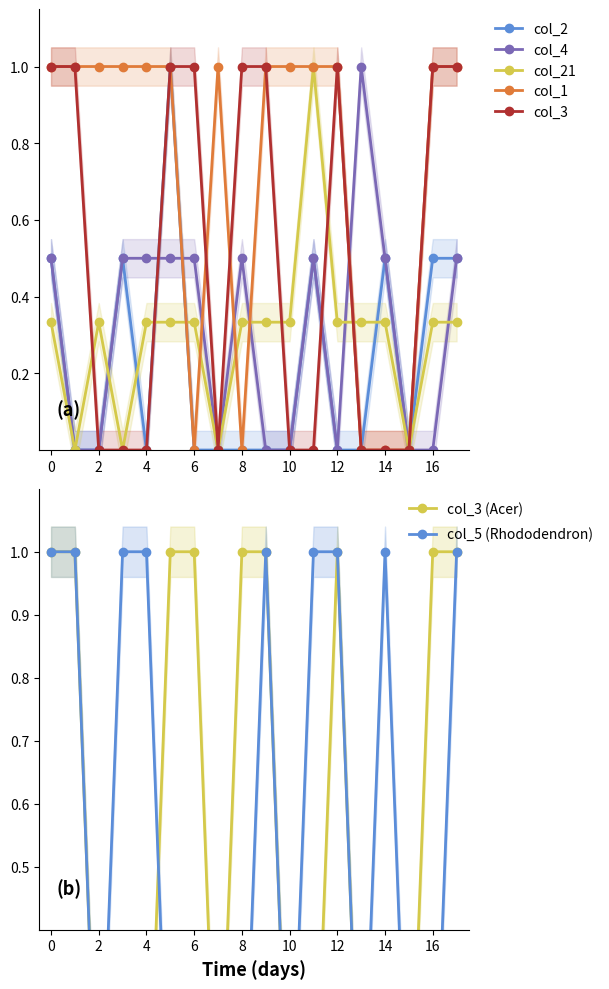

How many lines are shown in the chart?

6